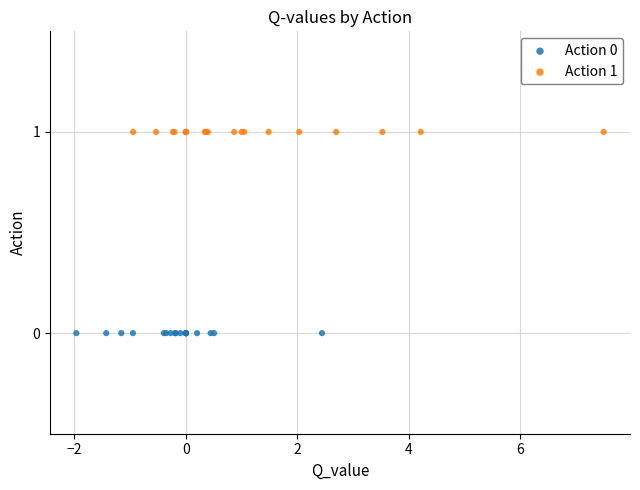

Which series reaches the maximum Y coordinate?

Action 1